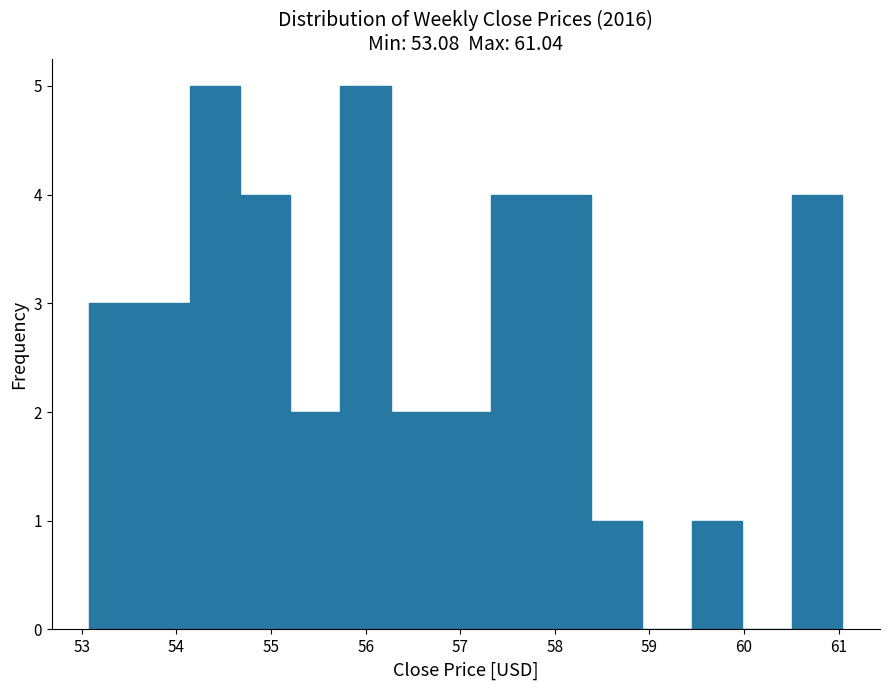

Reading left to right, list every bar in this chart as the range it spans on the x-axis followed by its height. Neither the bar edges nor the heights are printed on the chart, so give them approximately, as read against the axes.

53.1 to 53.6: 3
53.6 to 54.1: 3
54.1 to 54.7: 5
54.7 to 55.2: 4
55.2 to 55.7: 2
55.7 to 56.3: 5
56.3 to 56.8: 2
56.8 to 57.3: 2
57.3 to 57.9: 4
57.9 to 58.4: 4
58.4 to 58.9: 1
58.9 to 59.4: 0
59.4 to 60.0: 1
60.0 to 60.5: 0
60.5 to 61.0: 4